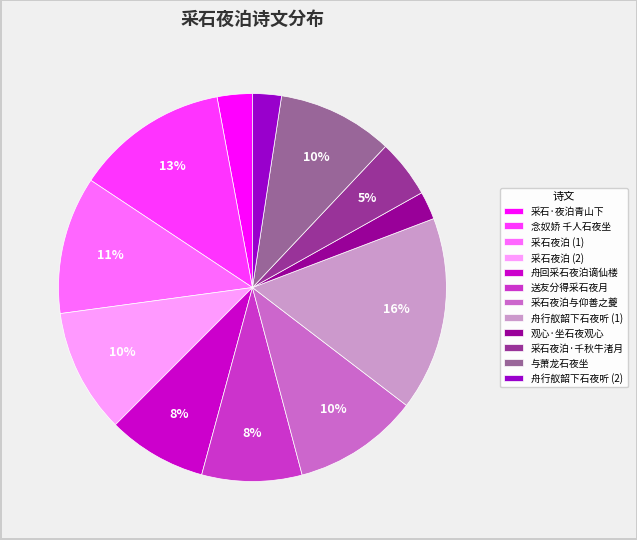

The 念奴娇 千人石夜坐 slice represents 21% of the pie. True or false?

False